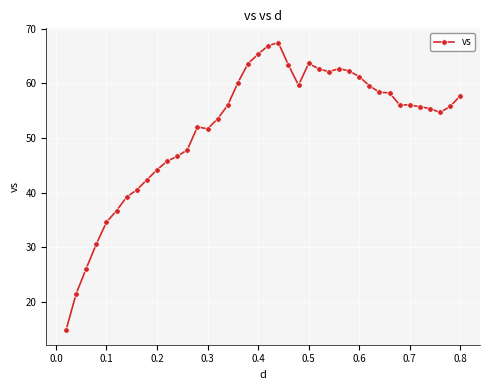

Does the chart have visible grid lines?

Yes